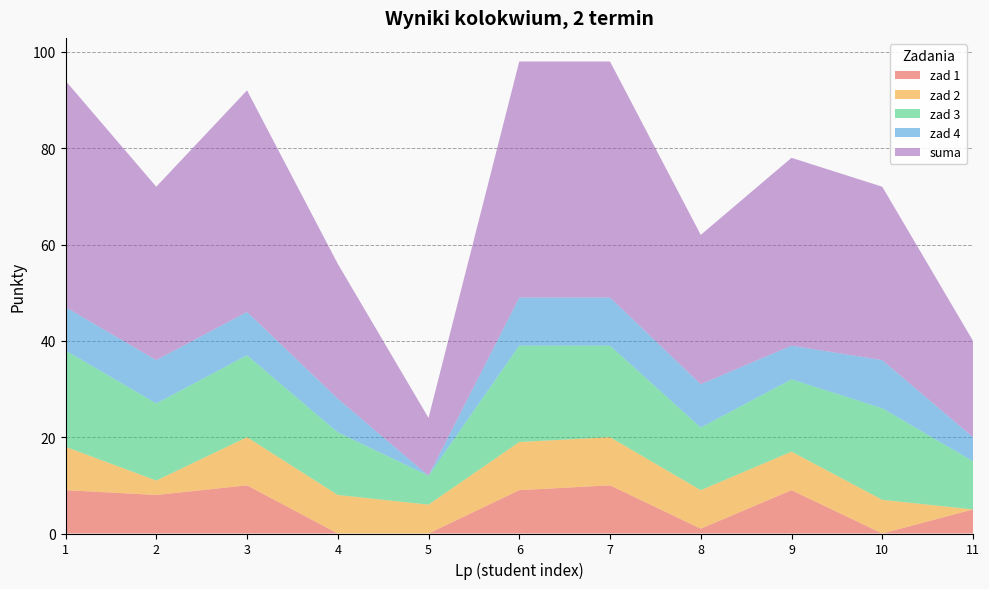

Reading left to right, transcribe all the data shown in this chart.

zad 1: 9	8	10	0	0	9	10	1	9	0	5
zad 2: 9	3	10	8	6	10	10	8	8	7	0
zad 3: 20	16	17	13	6	20	19	13	15	19	10
zad 4: 9	9	9	7	0	10	10	9	7	10	5
suma: 47	36	46	28	12	49	49	31	39	36	20